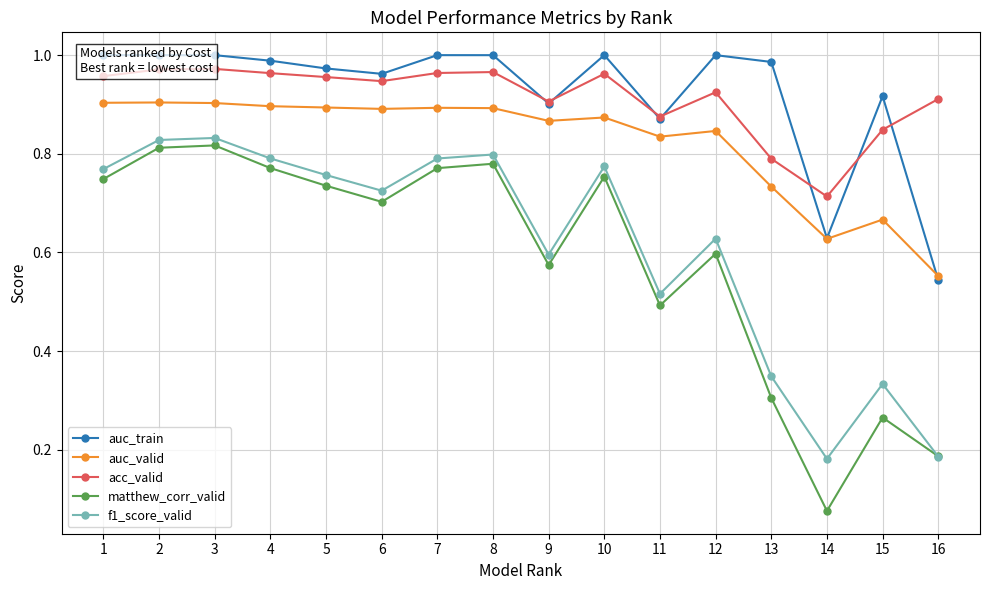

Is the value of matthew_corr_valid at 8 greater than the value of f1_score_valid at 11?

Yes